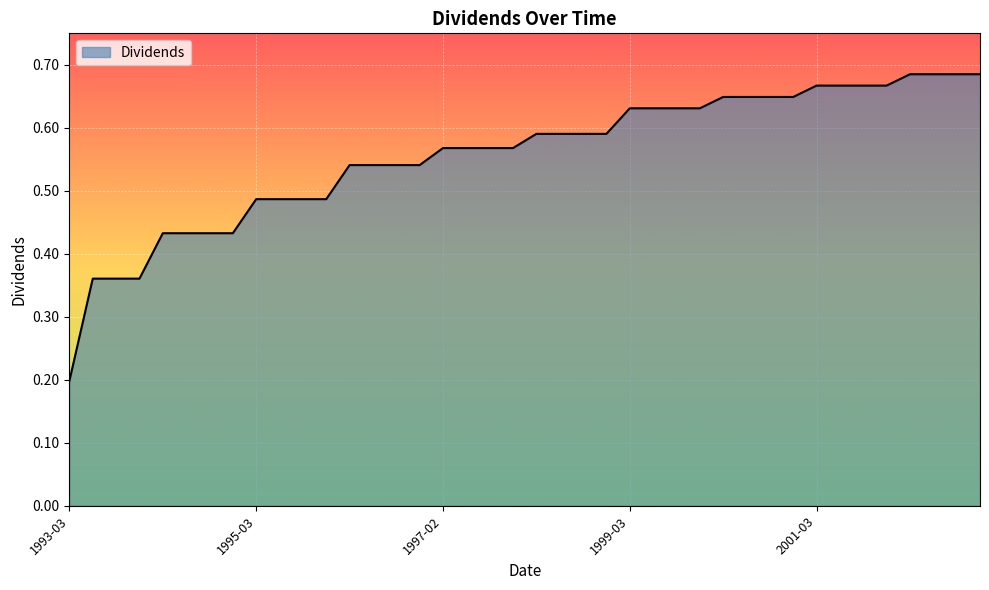

Where is the data nearest to the value 0?

1993-03